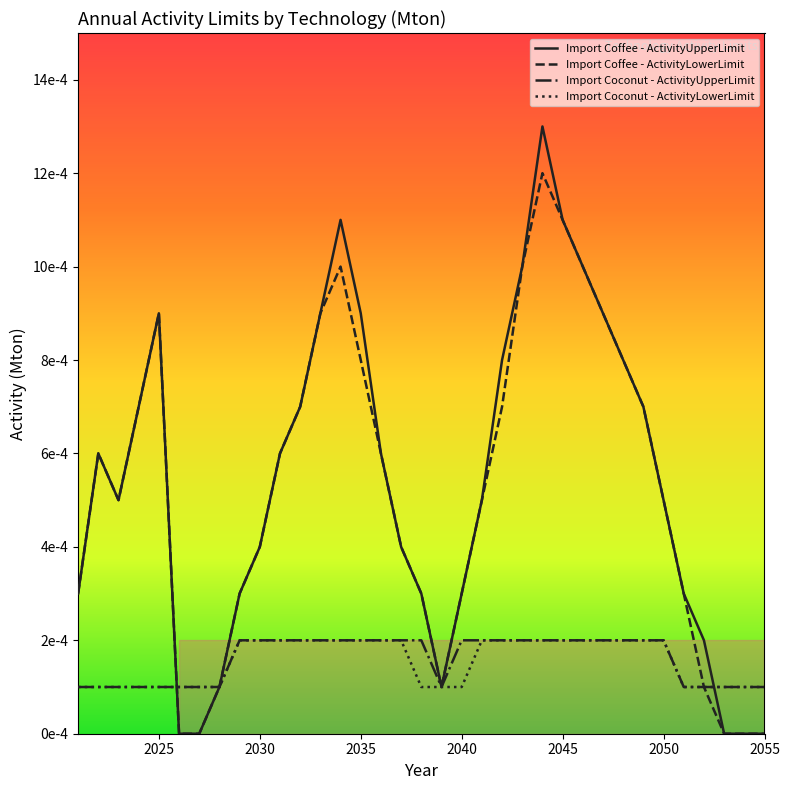

Rank the series by their maximum value, from highest to lowest.

Import Coffee - ActivityUpperLimit, Import Coffee - ActivityLowerLimit, Import Coconut - ActivityUpperLimit, Import Coconut - ActivityLowerLimit